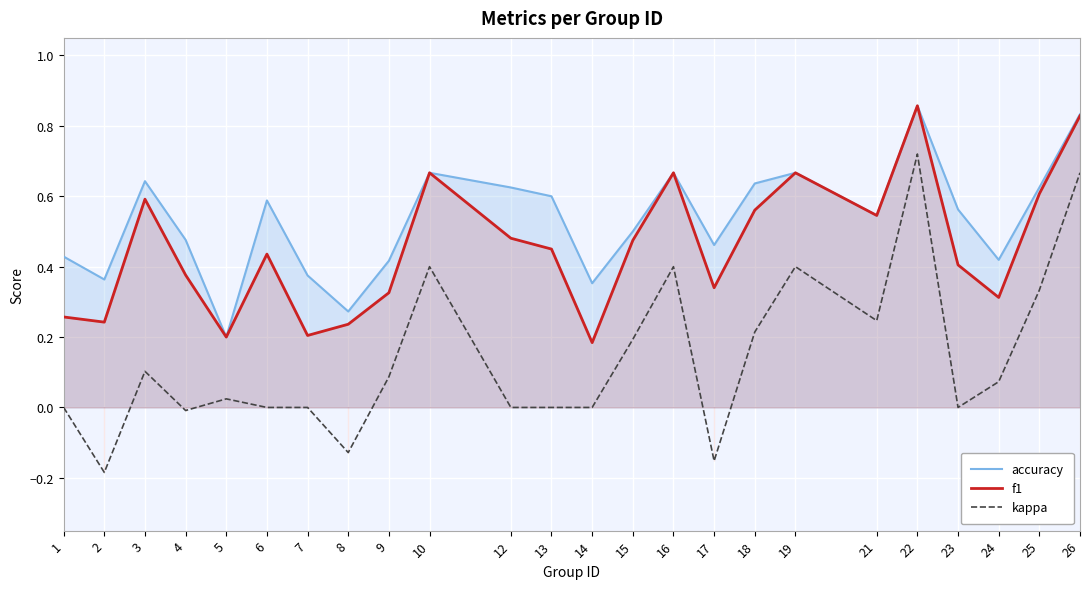

Is it true that kappa equals -0.3 at 1?

False